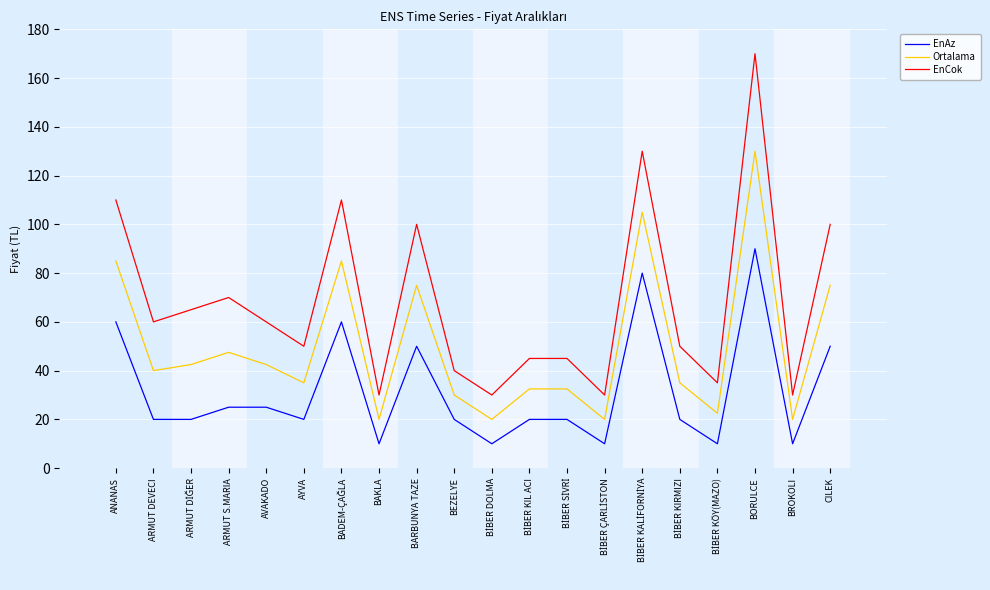

At how many categories does at least one series exceed 57?

10